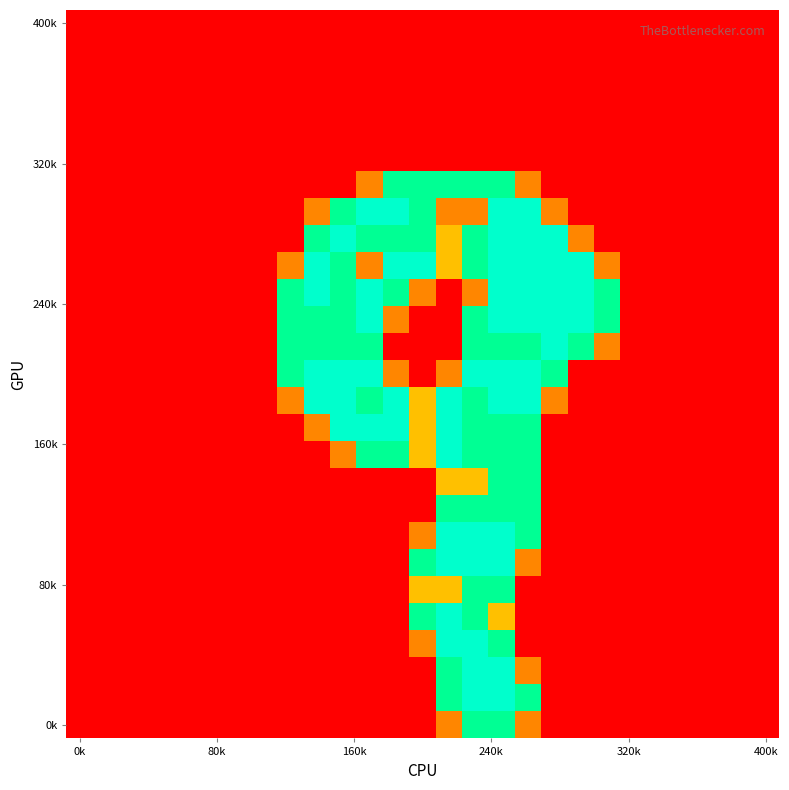

At how many categories does at least one series exceed 1?

13